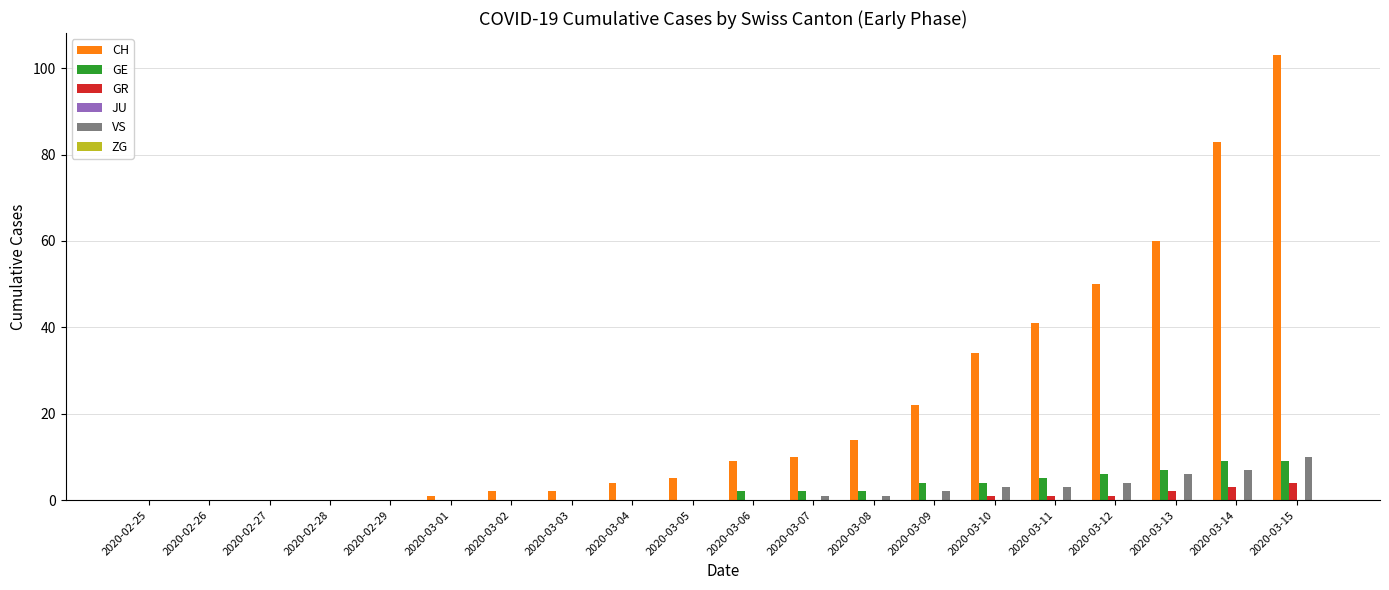

Are the bars grouped side by side (vs. stacked)?

Yes